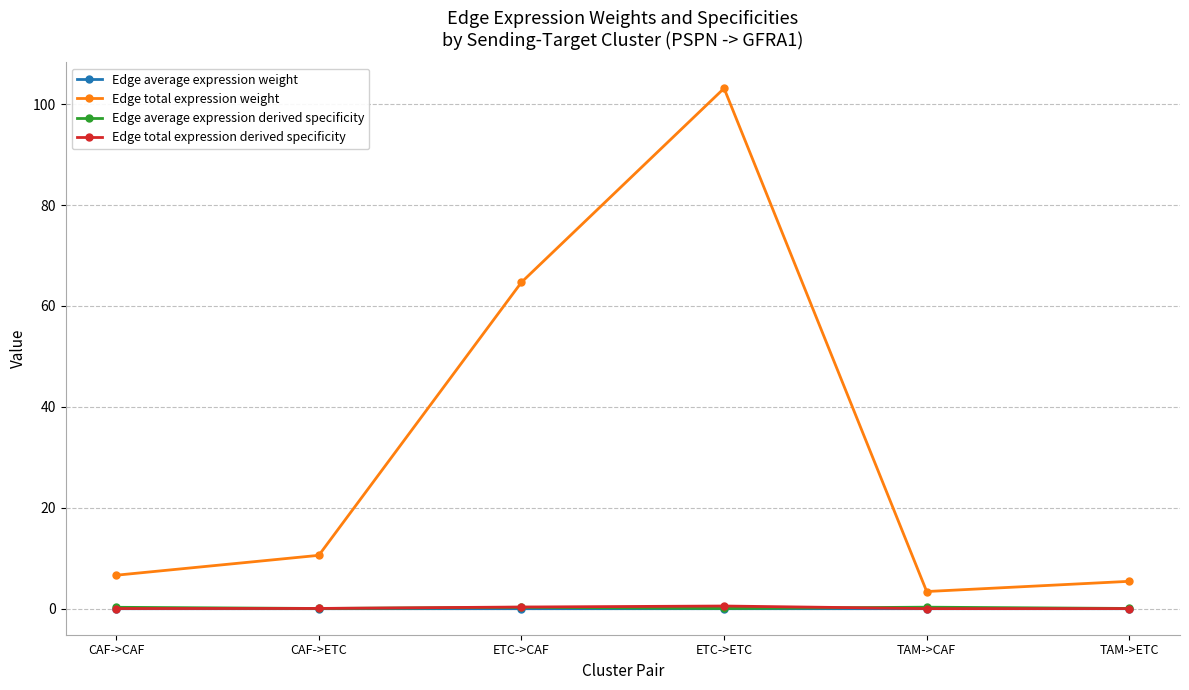

What position from the right is ETC->CAF?

4